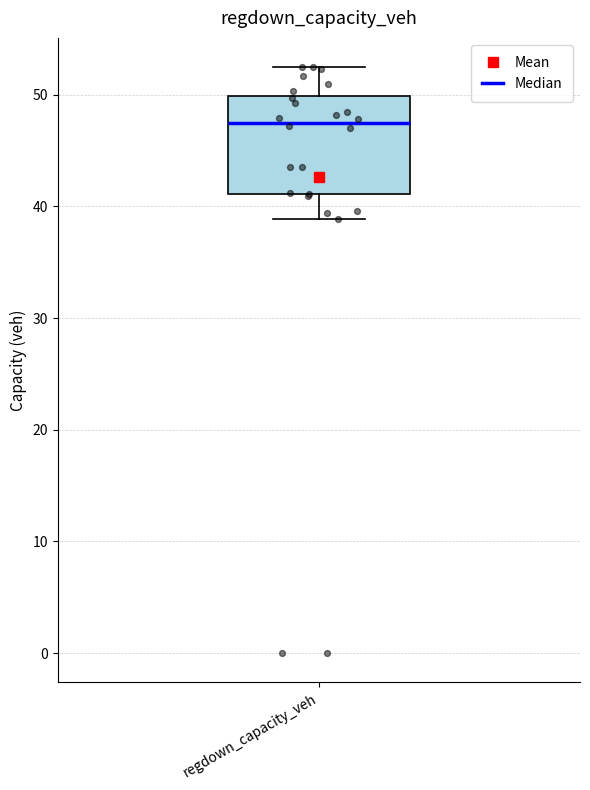

Where does the median line of the box for regdown_capacity_veh sit on the y-axis? The values are not printed on the chart, so give them approximately, as read against the axis.

47